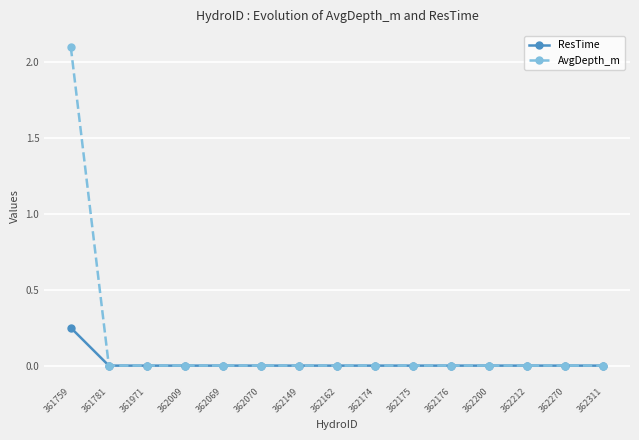

Rank the series by their average value, from highest to lowest.

AvgDepth_m, ResTime